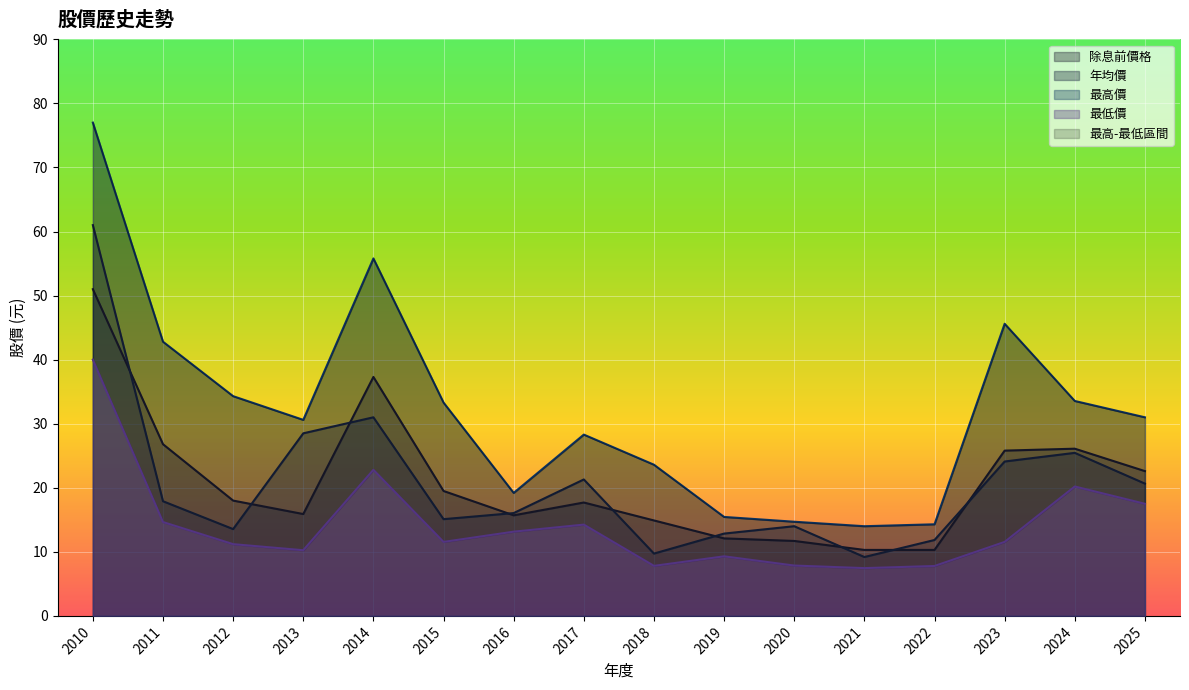

How many categories are shown in the chart?

16